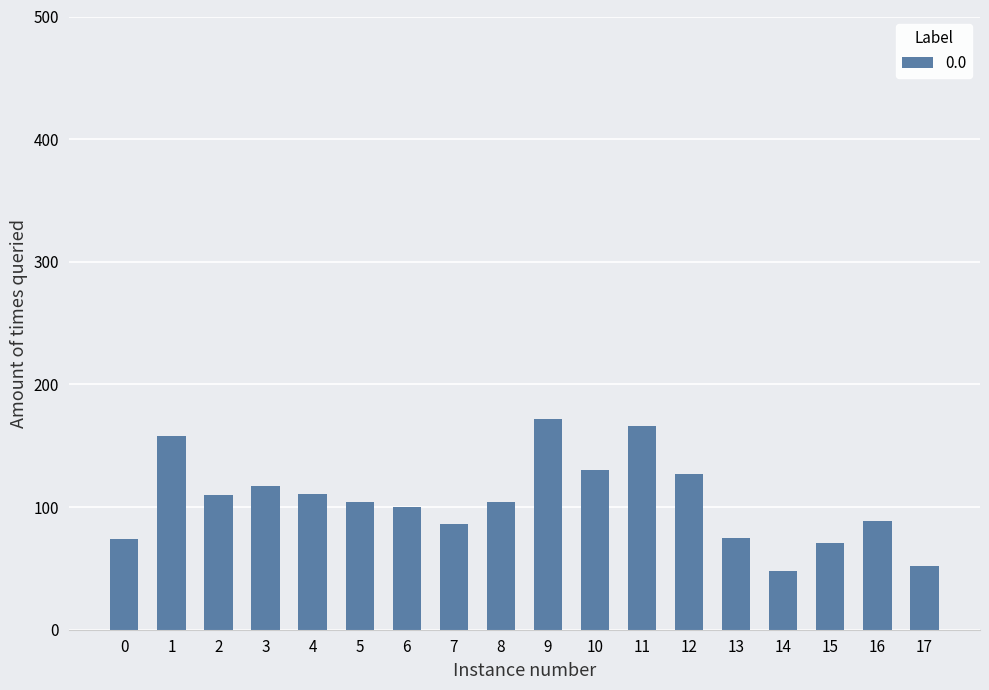

What is the value of the 5th bar from the left?

111